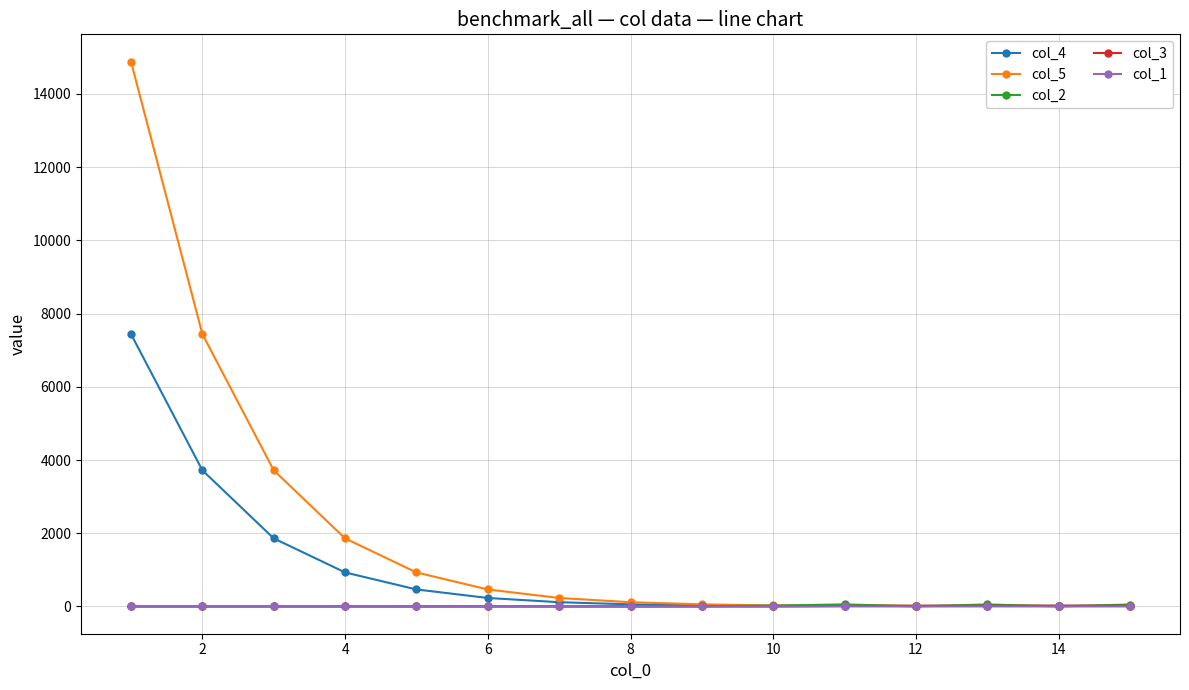

Which series has the largest total across all categories?

col_5